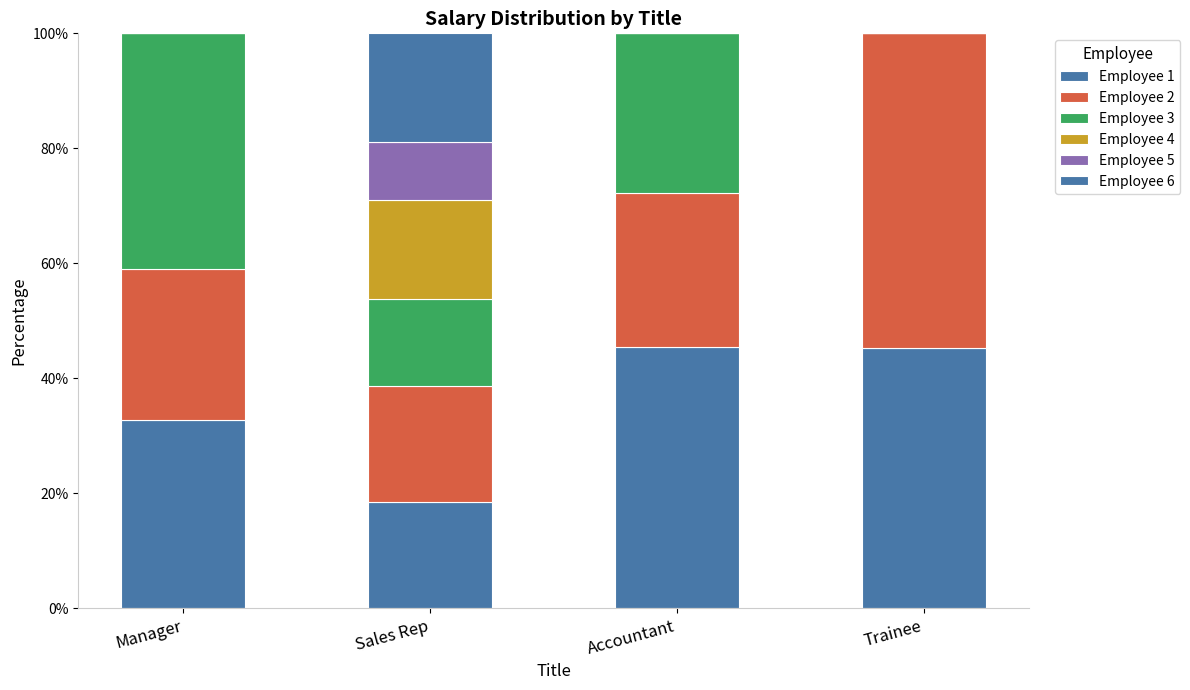

At which label is Employee 1 closest to 31?

Manager